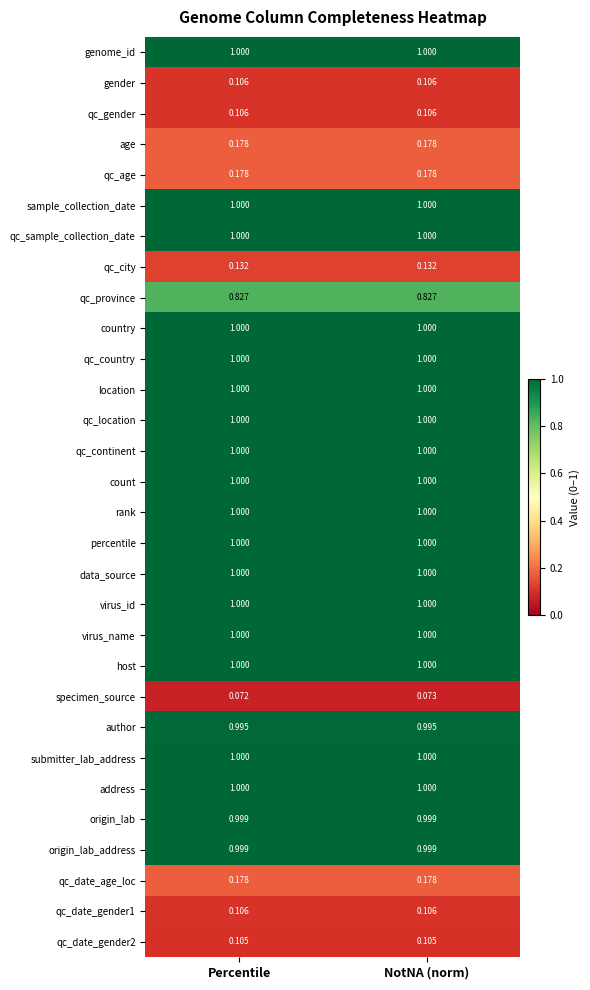

At which category is the sum across all series the highest?

NotNA (norm)